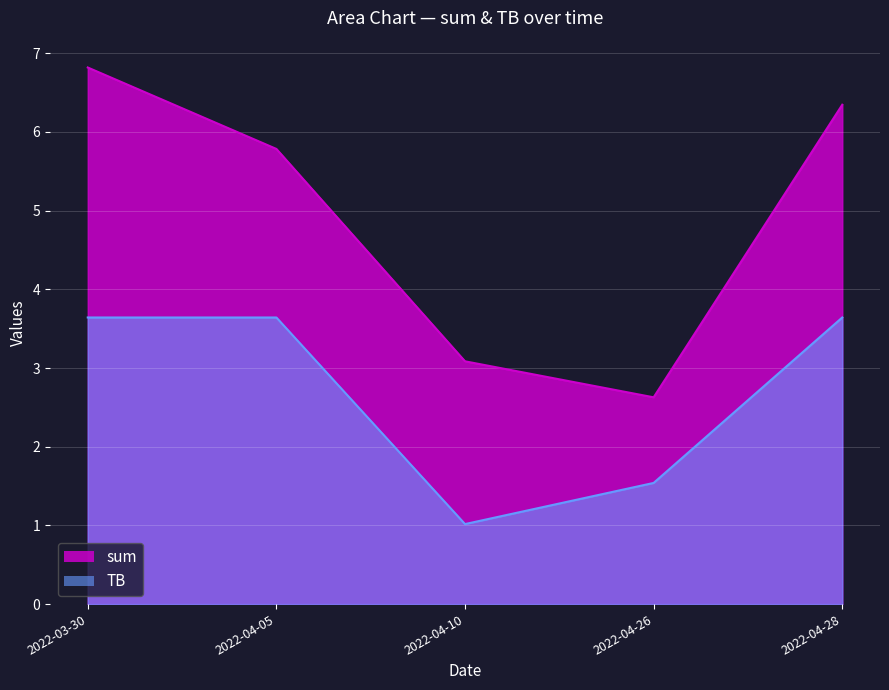

Does the chart display data point markers on the line(s)?

No